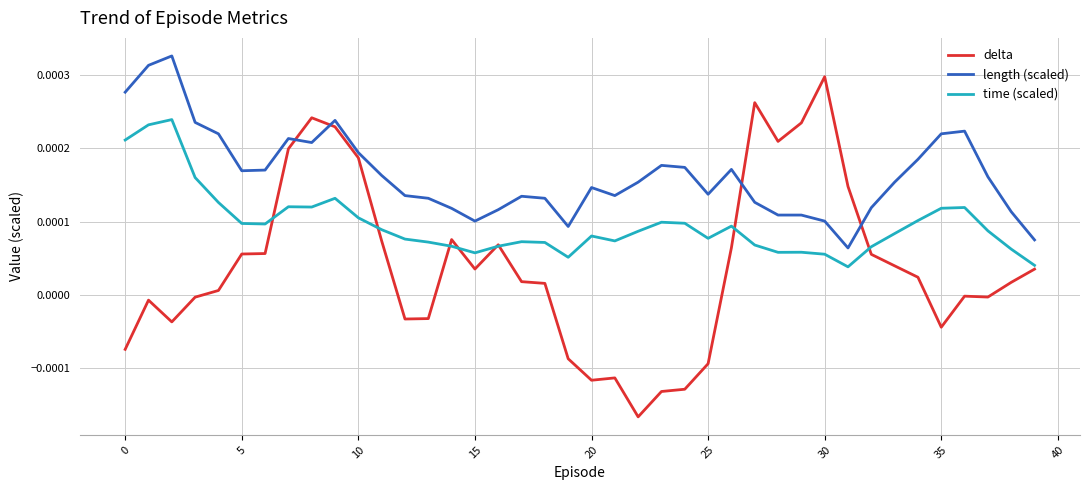

Which series has the largest range (max minus min)?

delta